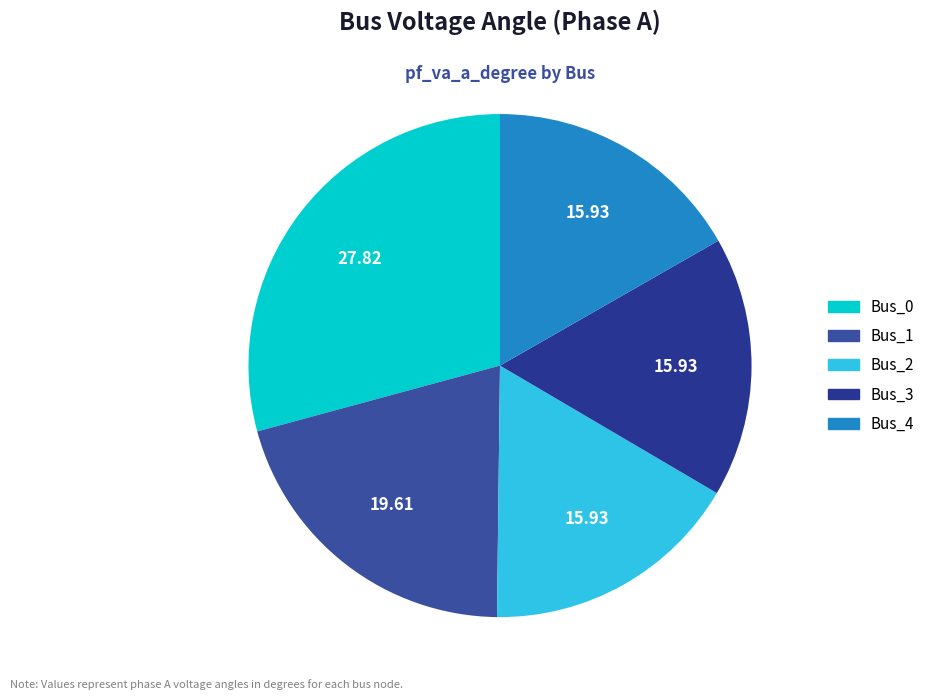

What percentage do Bus_0 and Bus_4 together represent?

45.9%